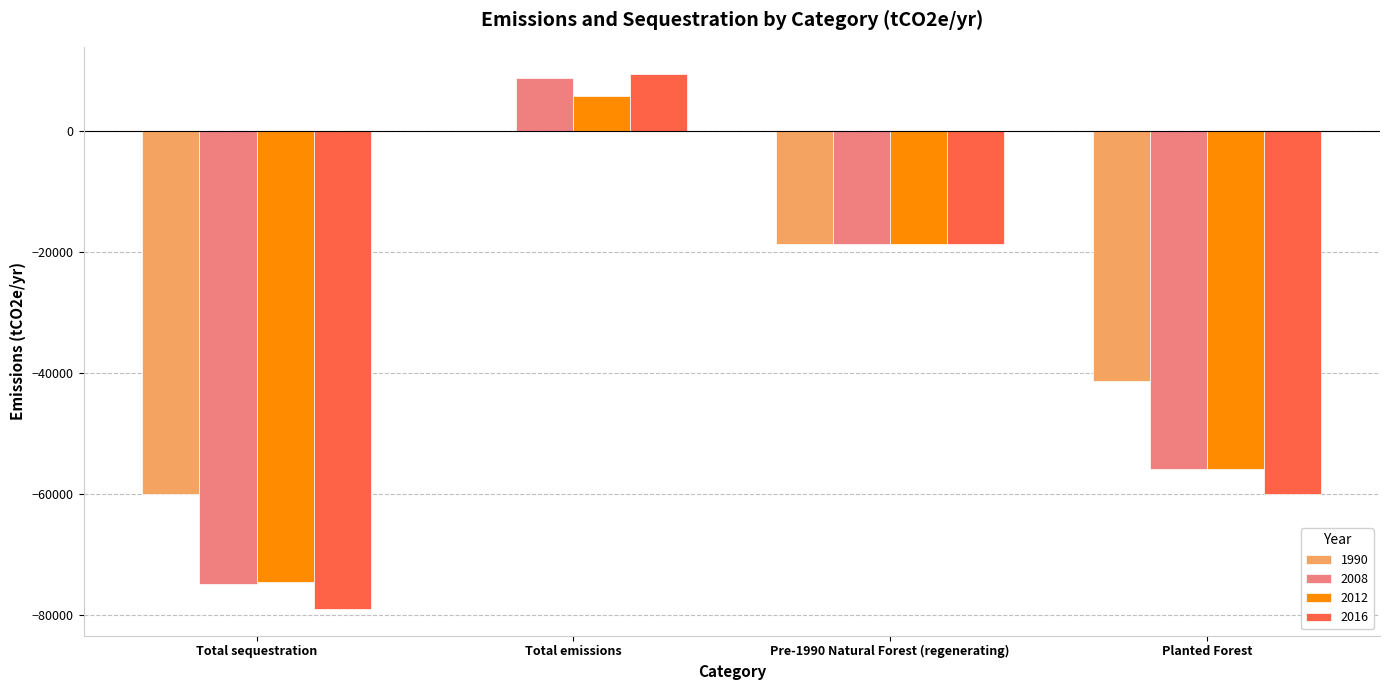

Reading left to right, extract all data points from this chart.

1990: -60034.2	0.0	-18670.5	-41363.7
2008: -74842.1	8688.7	-18621.5	-55935.7
2012: -74543.1	5748.8	-18627.2	-55915.9
2016: -79003.6	9477.8	-18625.2	-59990.5